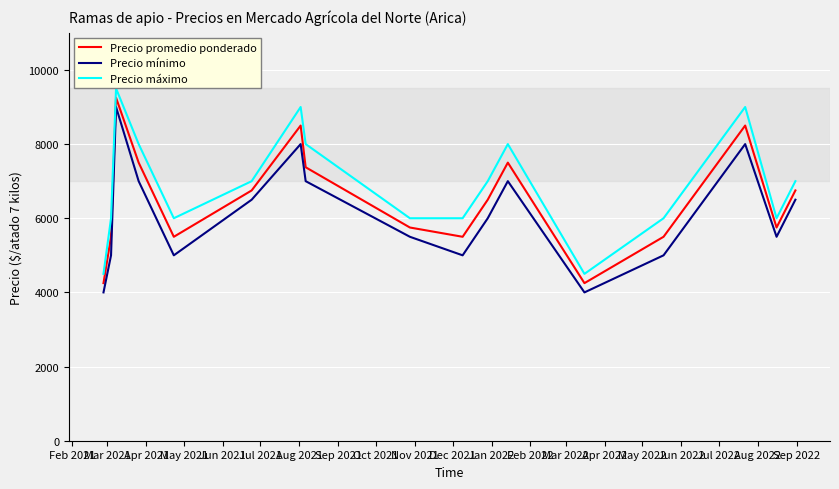

In Precio promedio ponderado, how many points are lower than both neighbors (excluding endpoints)?

4